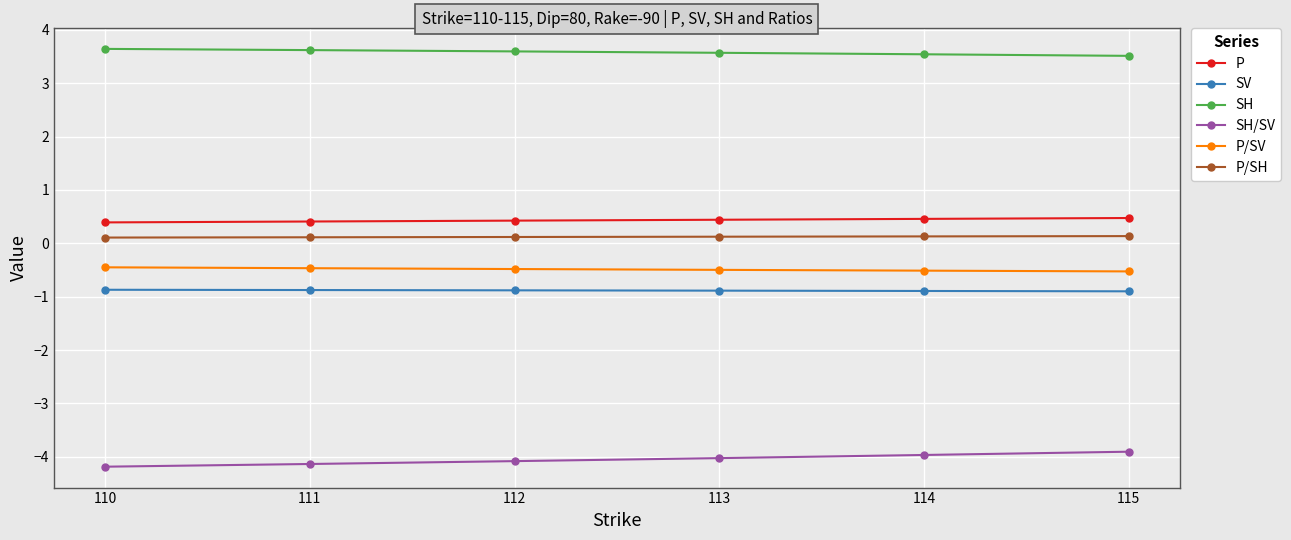

Is the value of SH at 113 greater than the value of P/SH at 114?

Yes